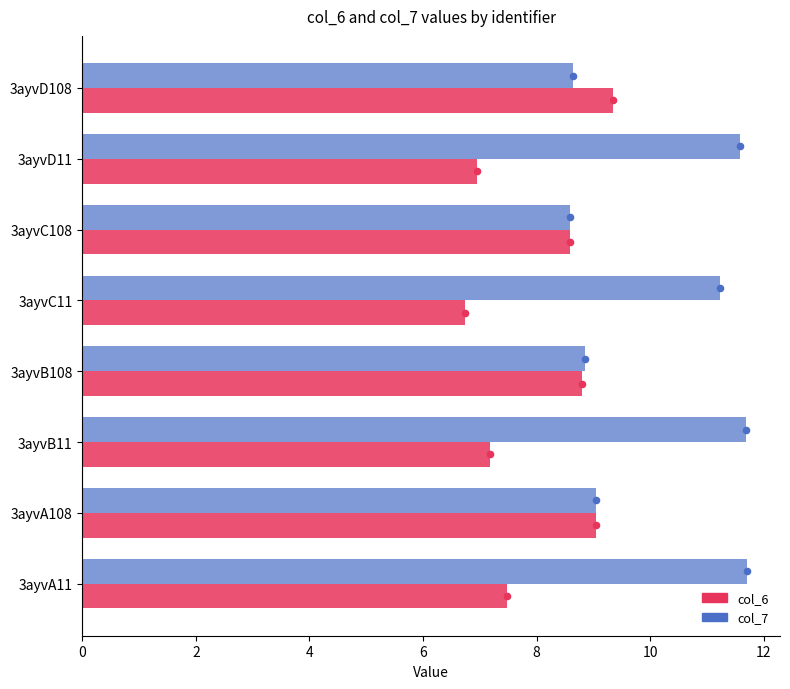

What is the total value across all series at 3ayvD108?

18.0